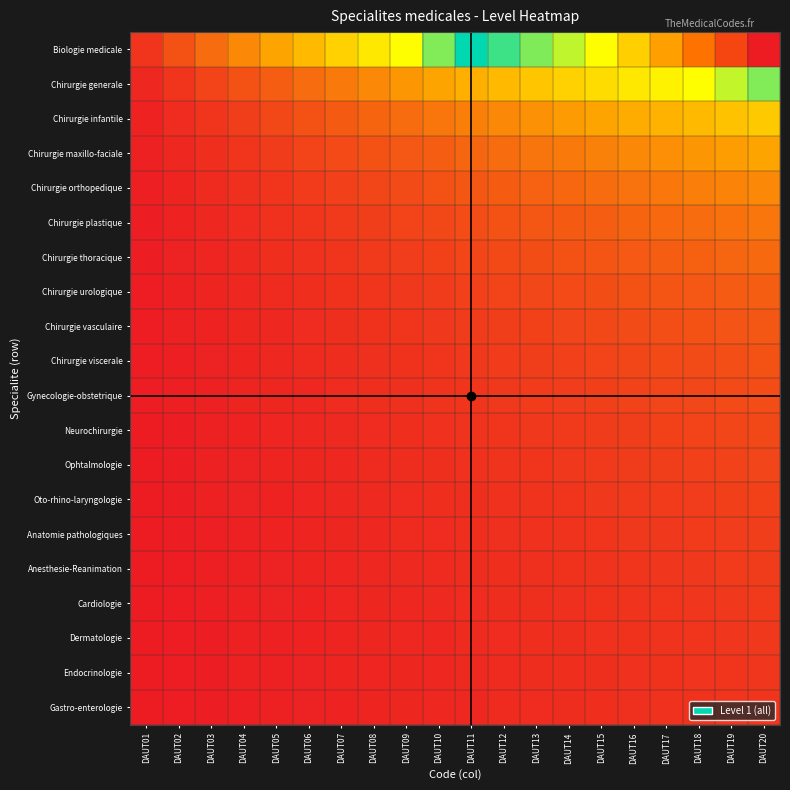

Which series has the largest total across all categories?

Biologie medicale